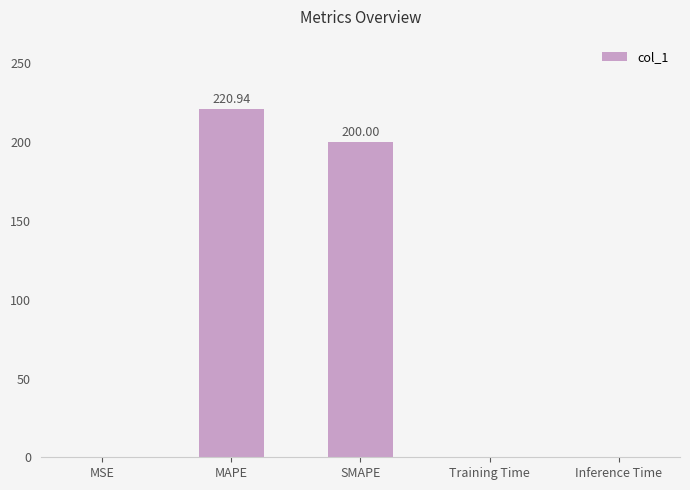

What is the change in value from MAPE to SMAPE?

-20.9